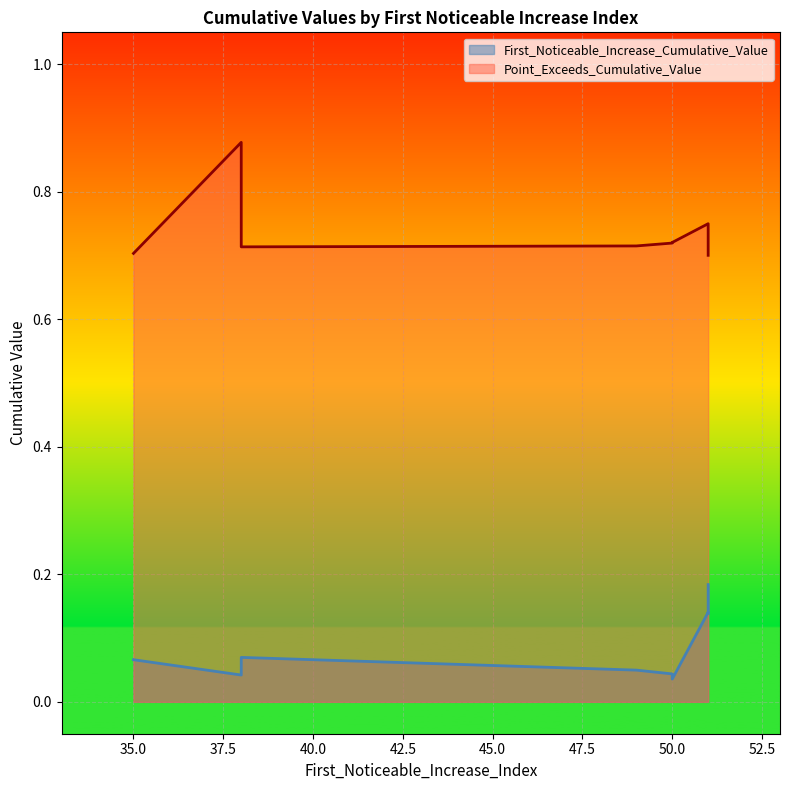

Is it true that Point_Exceeds_Cumulative_Value equals 0.4 at 38?

False